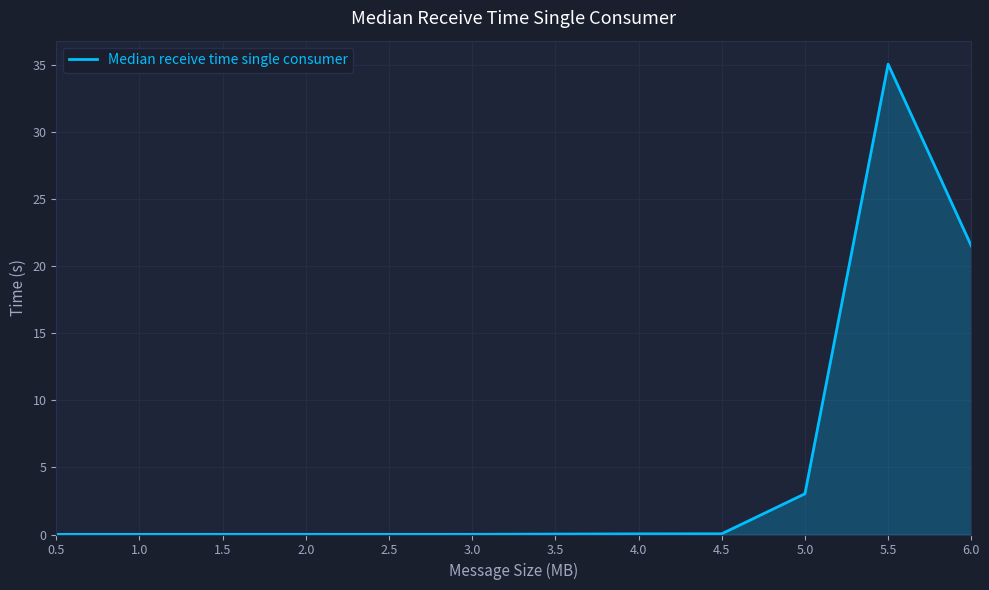

At which label is the value closest to 17?

6.0